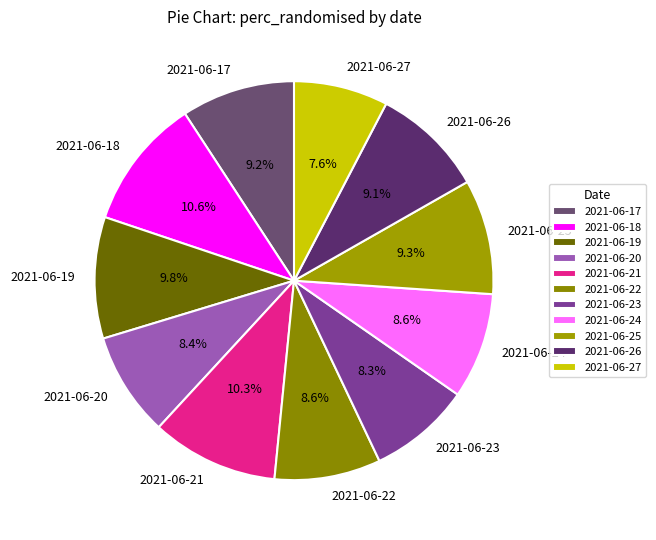

To the nearest percent, what is the difference between the 2021-06-22 and 2021-06-21 slice percentages?

2%